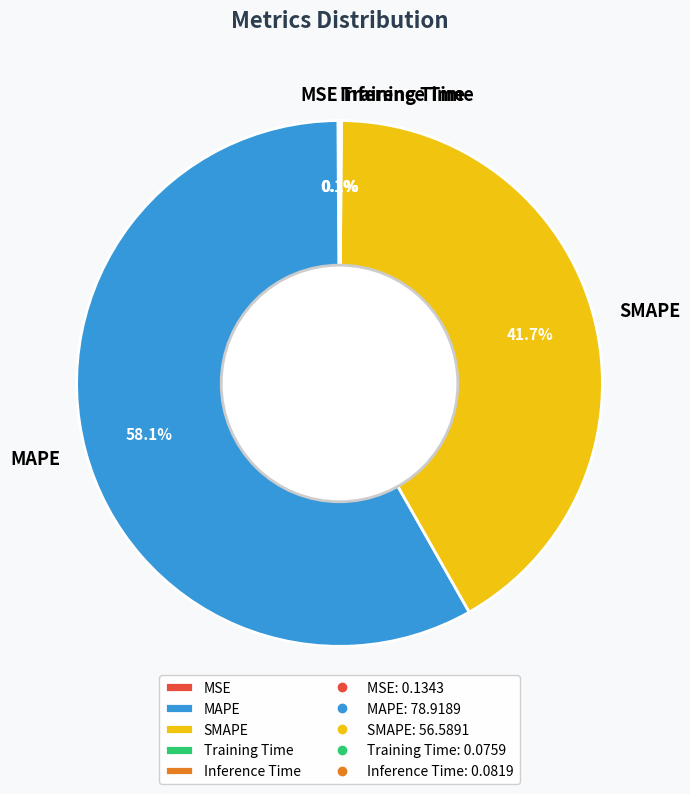

What percentage is NOT represented by SMAPE?

58.3%